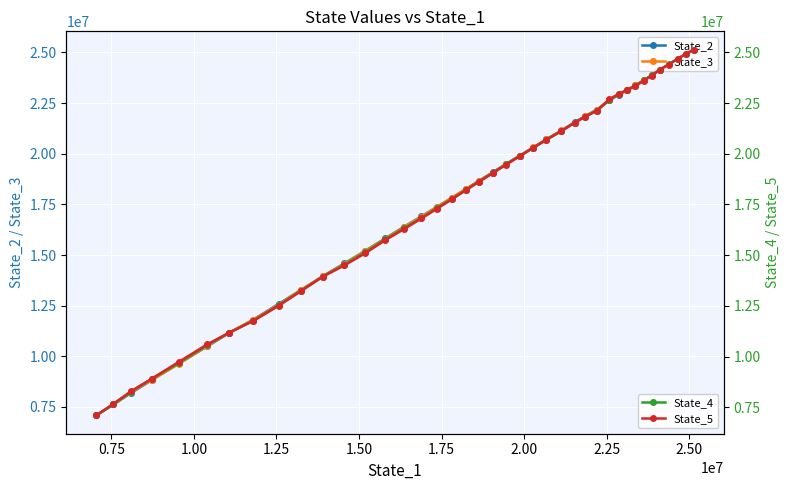

What is the value of the State_5 point at the 31st from the left?

22959842.3